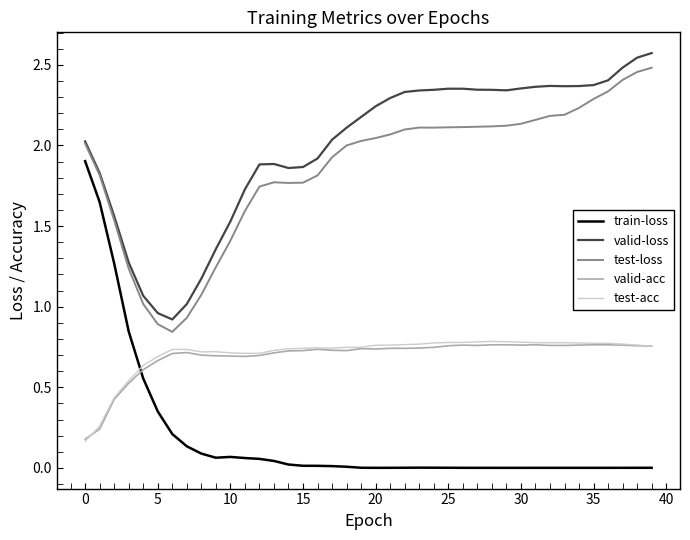

True or false: test-acc and valid-loss intersect in this chart.

False